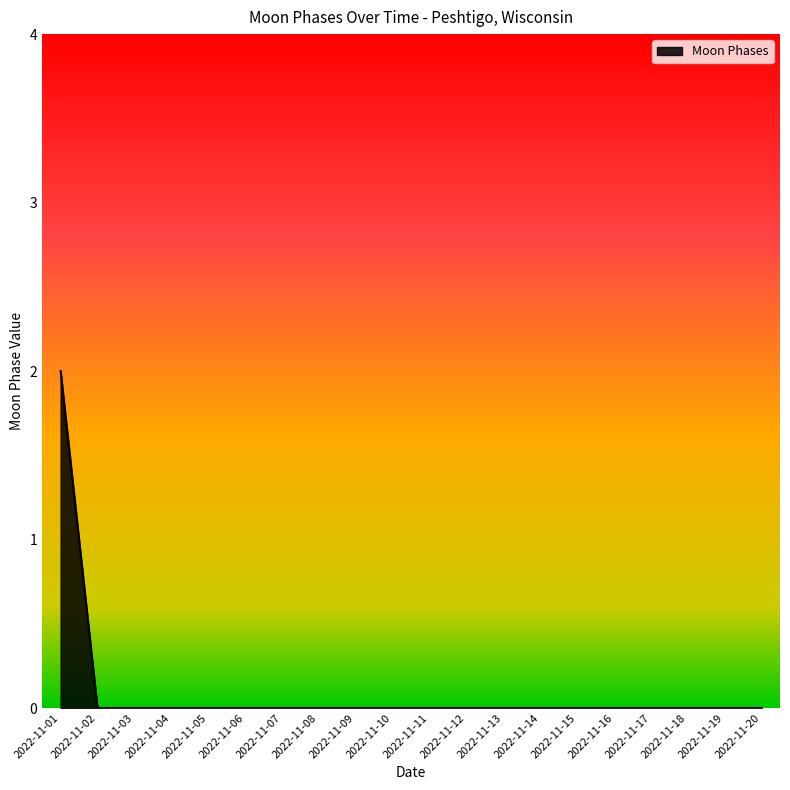

True or false: the data shows 0 at 2022-11-13.

True